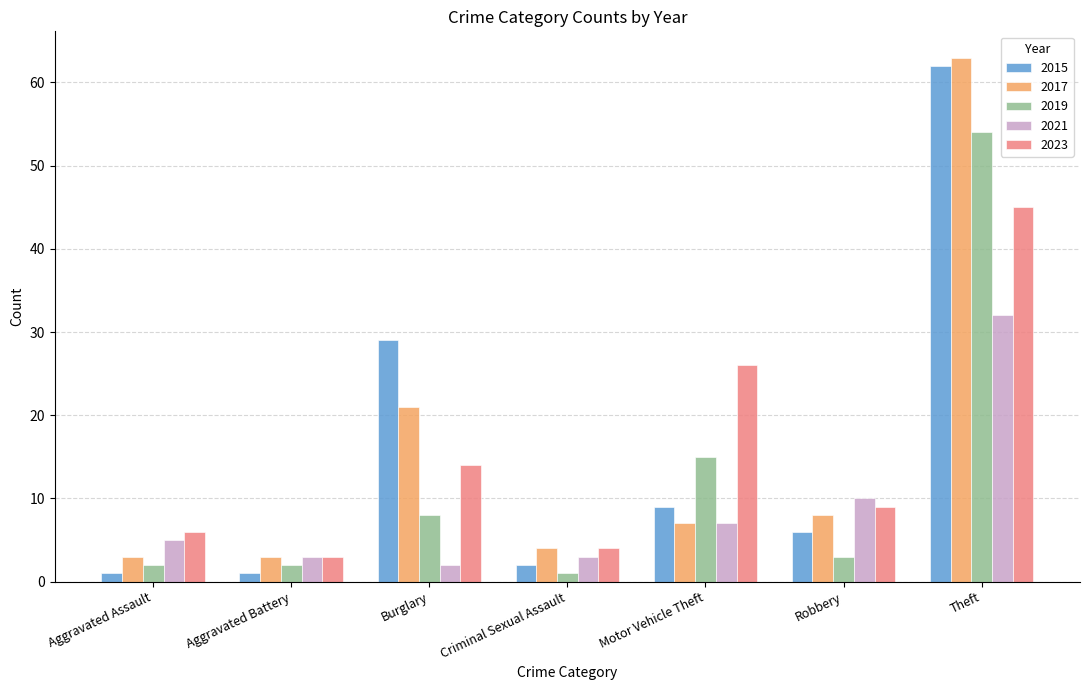

Are the bars grouped side by side (vs. stacked)?

Yes